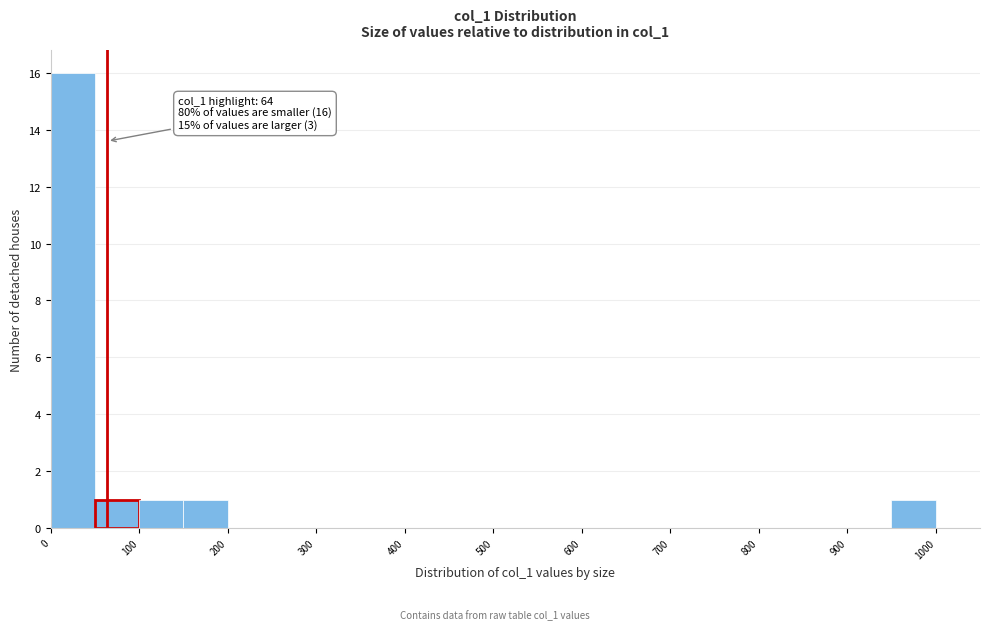

Over which range of the x-axis is the bar tallest?

0 to 50